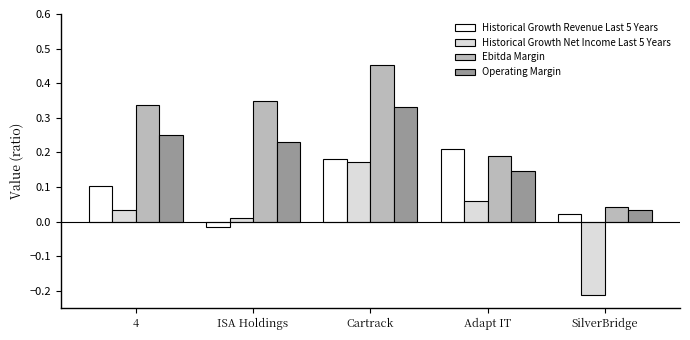

What is the difference between the maximum and minimum values in the Historical Growth Net Income Last 5 Years series?

0.4